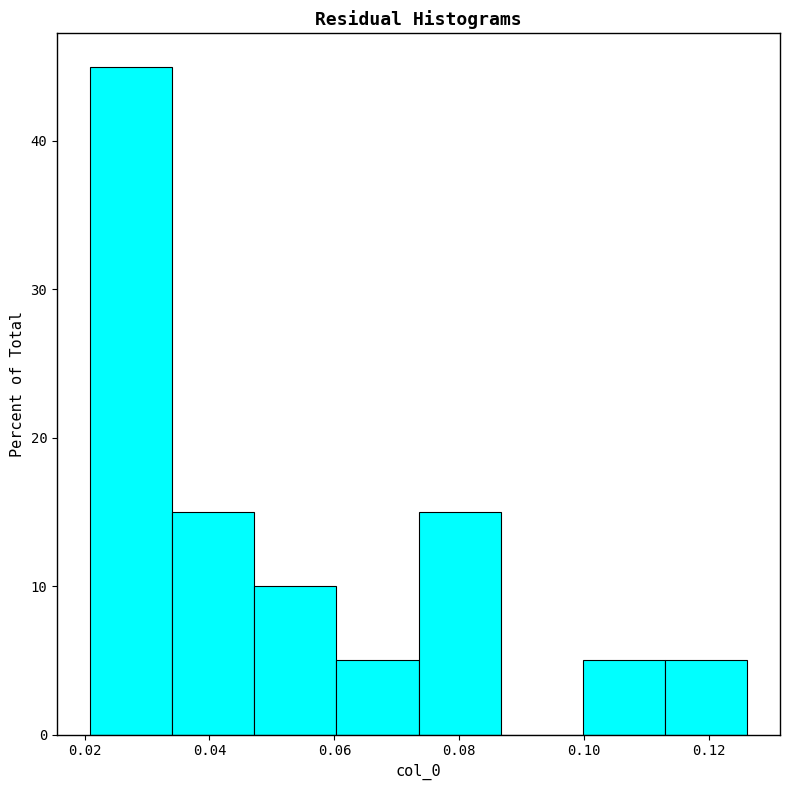

Reading left to right, list every bar in this chart as the range it spans on the x-axis followed by its height. Neither the bar edges nor the heights are printed on the chart, so give them approximately, as read against the axes.

0.020 to 0.034: 45
0.034 to 0.048: 15
0.048 to 0.060: 10
0.060 to 0.074: 5
0.074 to 0.086: 15
0.086 to 0.100: 0
0.100 to 0.112: 5
0.112 to 0.126: 5